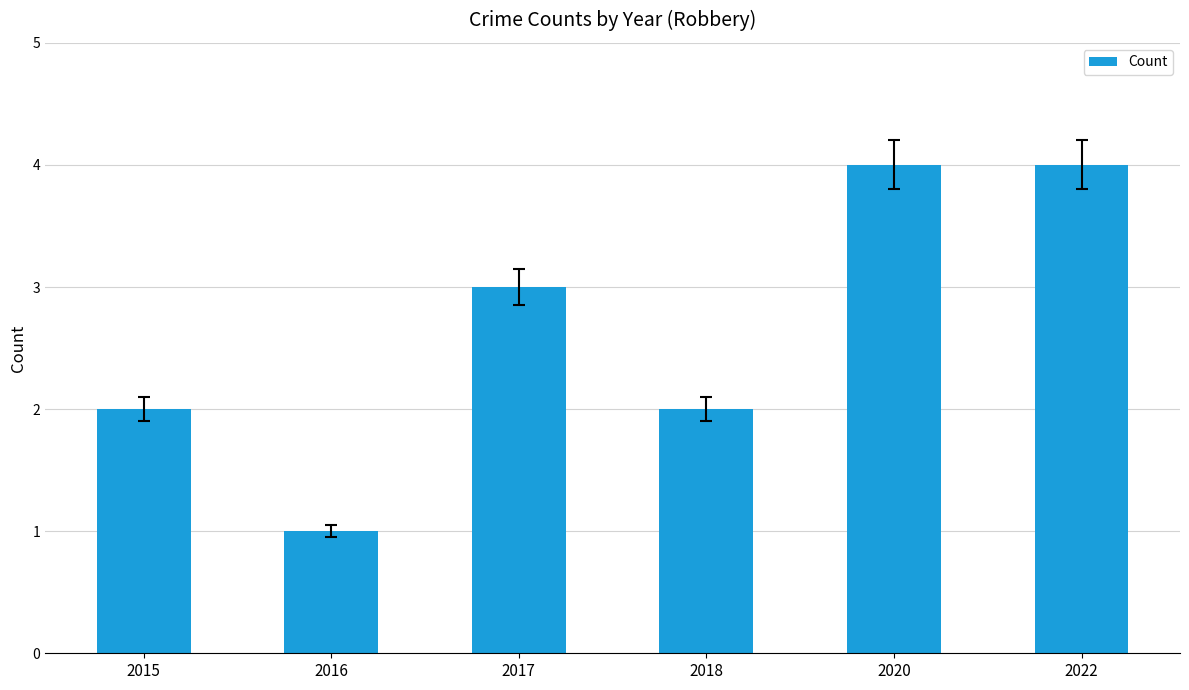

Reading left to right, transcribe all the data shown in this chart.

2015=2	2016=1	2017=3	2018=2	2020=4	2022=4